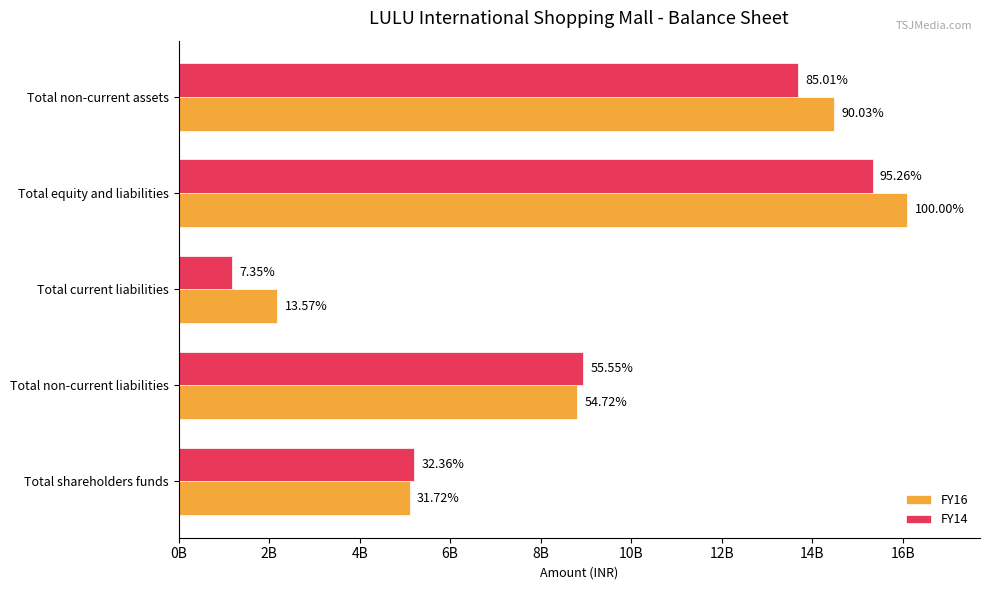

What are all the series names shown in the legend?

FY16, FY14